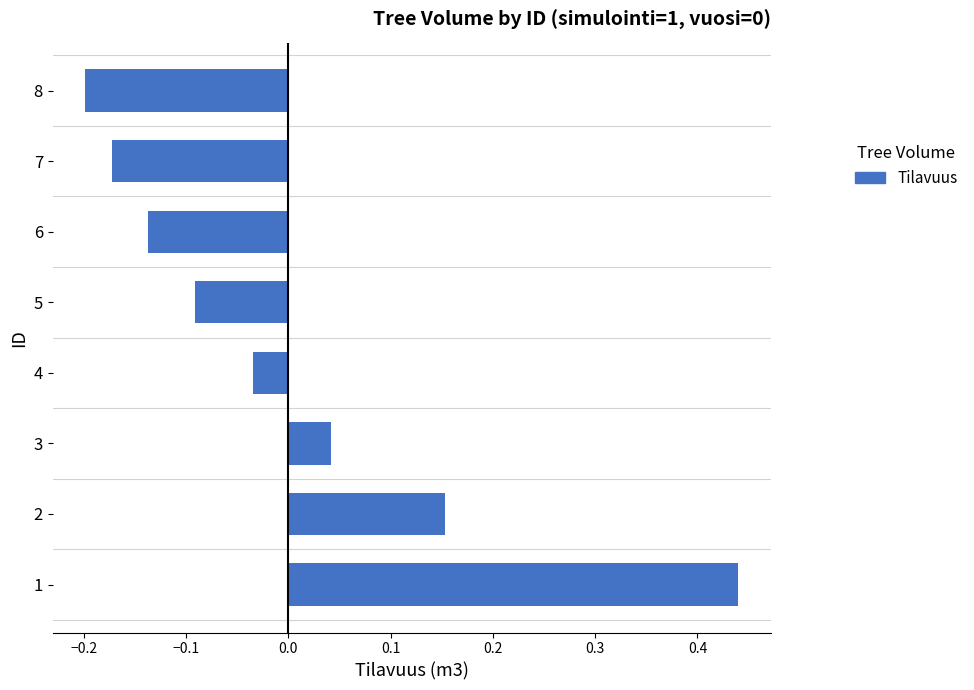

Does the chart contain stacked bars?

No